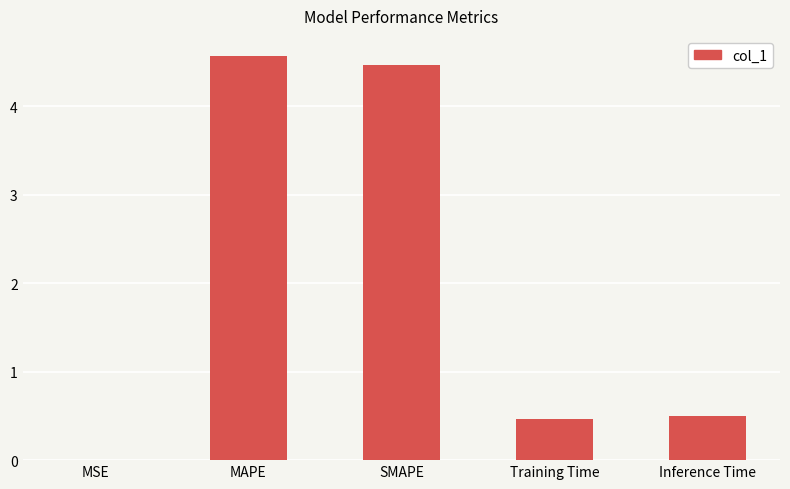

What is the change in value from SMAPE to Training Time?

-4.0